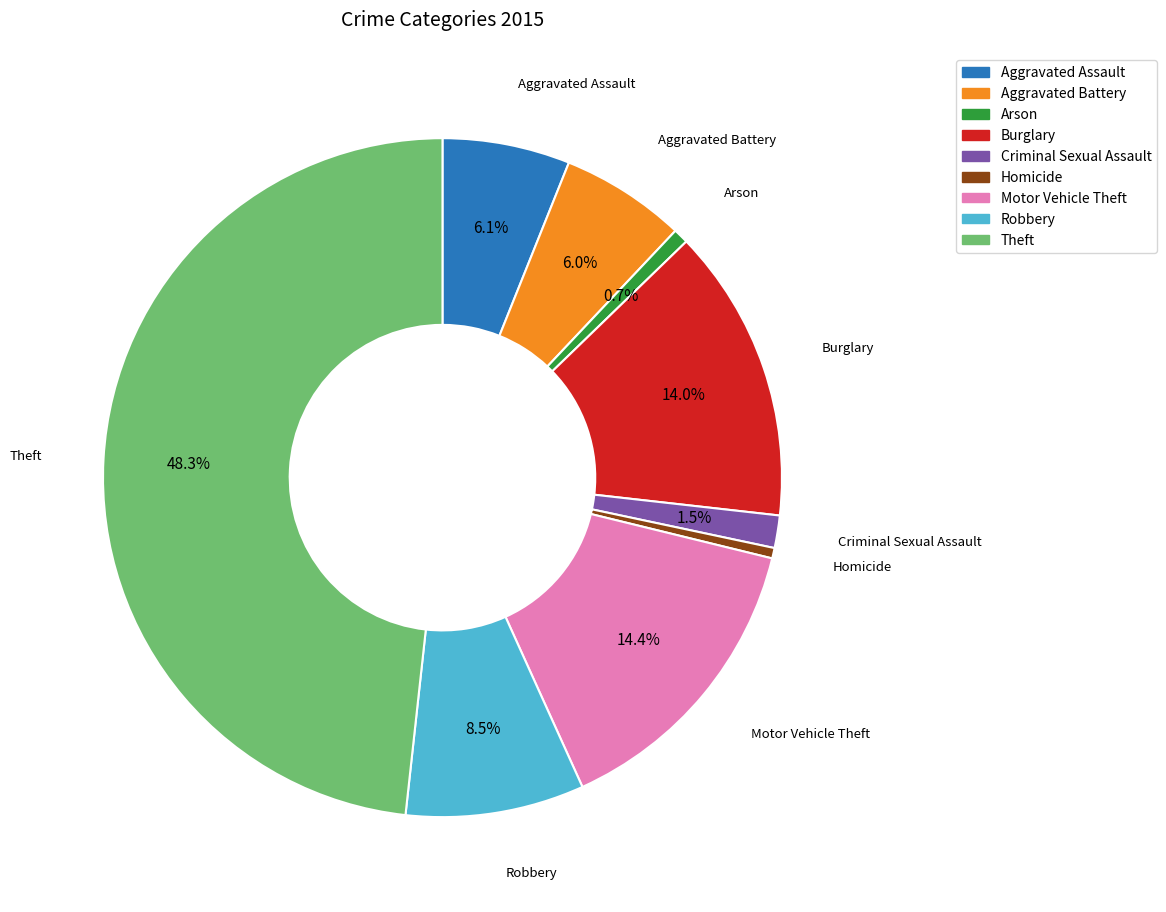

To the nearest percent, what portion does Theft represent?

48%